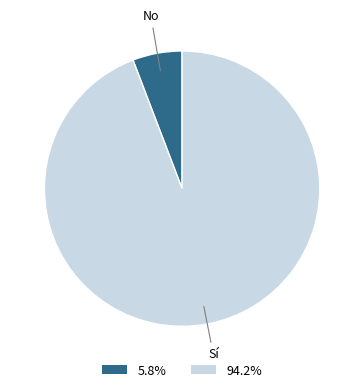

How many slices are in this pie chart?

2